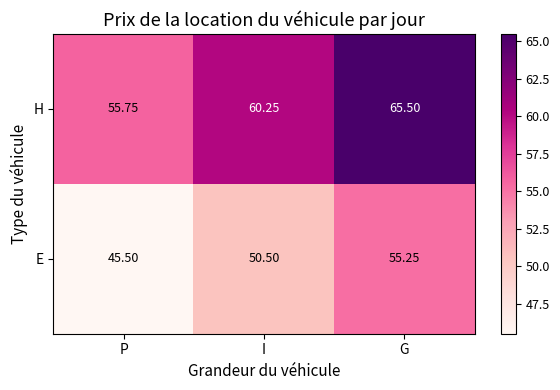

At which category is the sum across all series the highest?

G